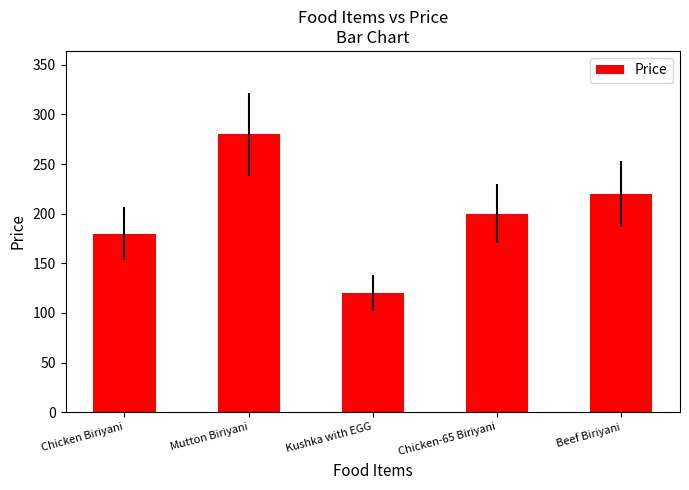

The value at Chicken Biriyani is 180. True or false?

True